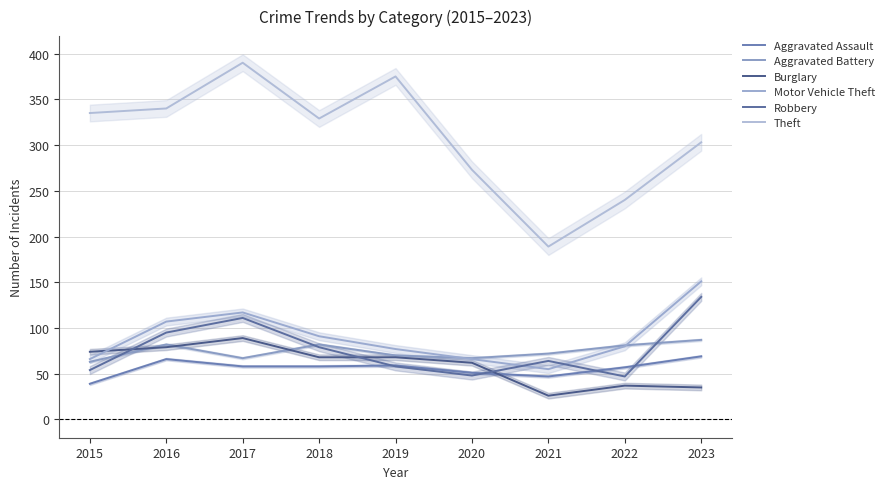

What is the average value of the Robbery series?

77